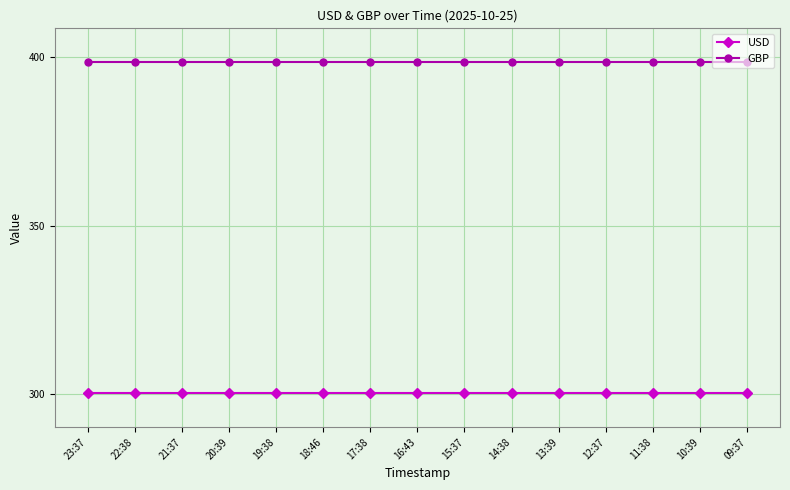

True or false: GBP and USD cross at least once.

False